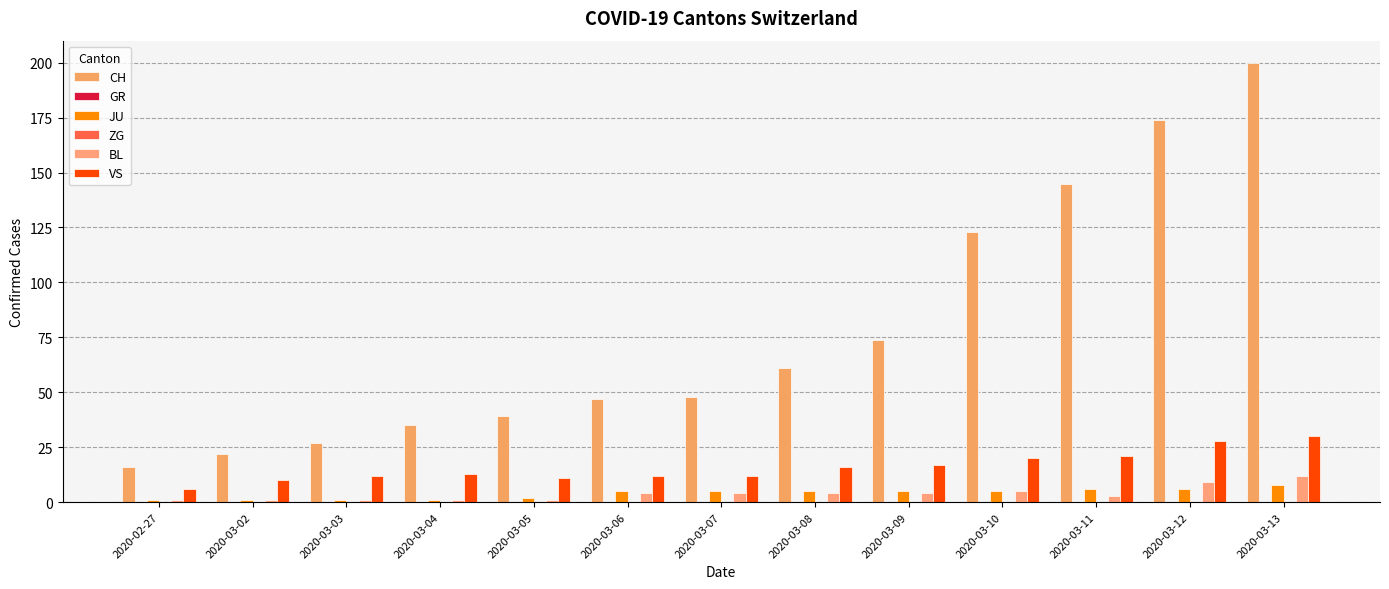

Which category has the highest value across all series?

2020-03-13